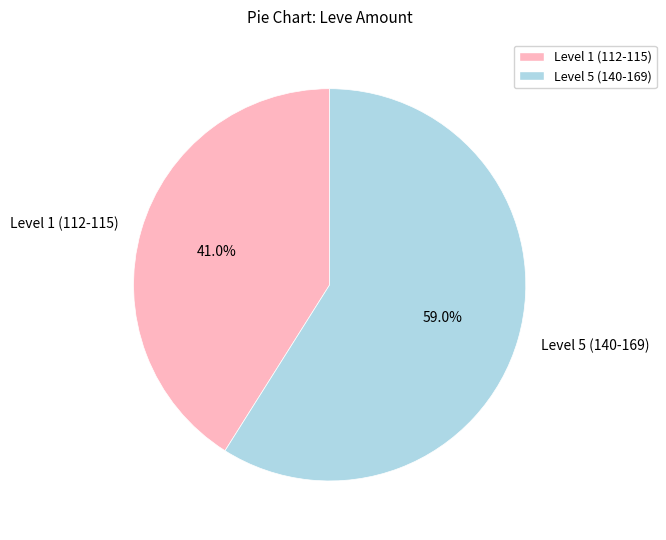

What is the largest slice in the pie chart?

Level 5 (140-169)